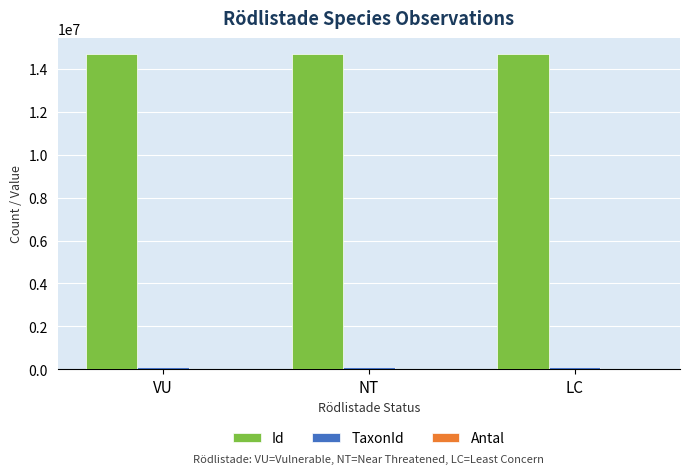

True or false: Id has a value of 14715137 at VU.

True